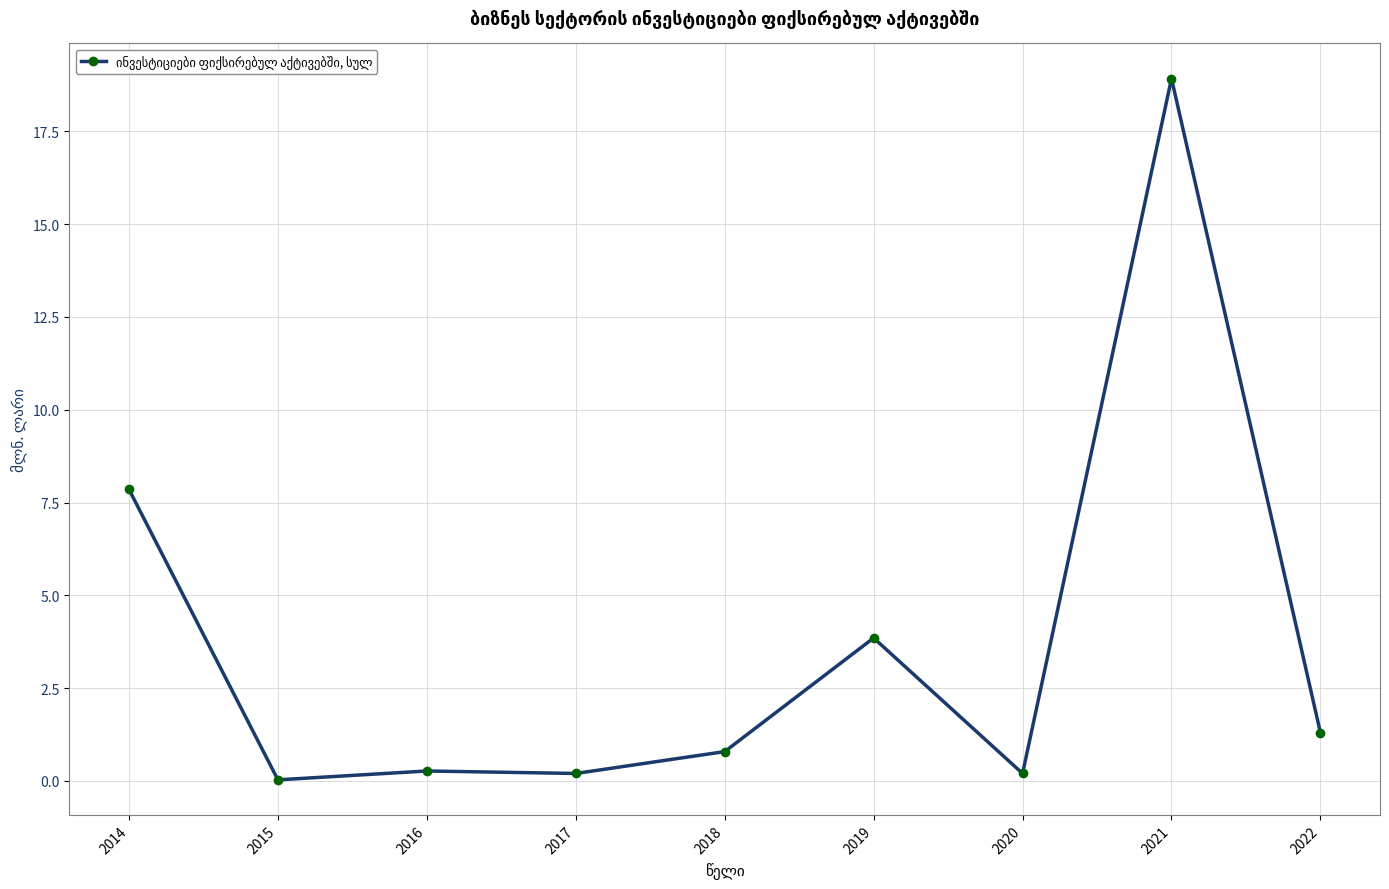

What is the change in value from 2015 to 2019?

+3.8